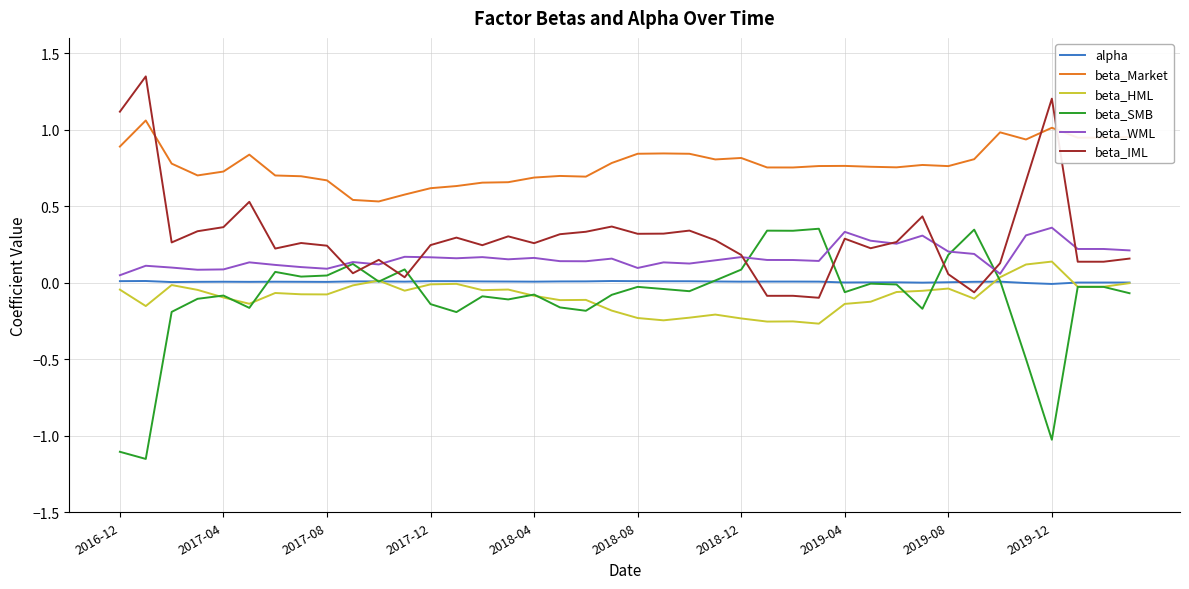

True or false: beta_SMB and beta_HML intersect in this chart.

True